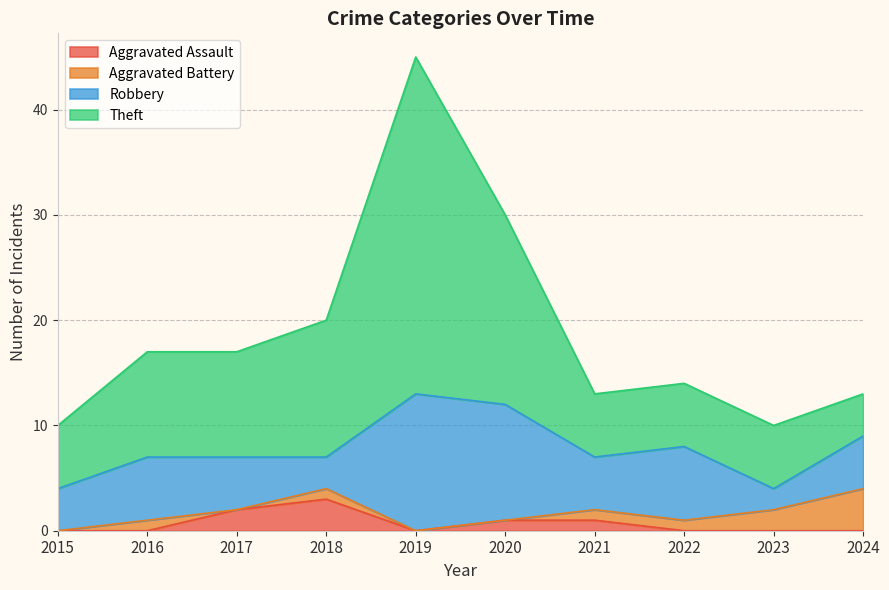

What is the difference between the highest and lowest values at 2024?

13